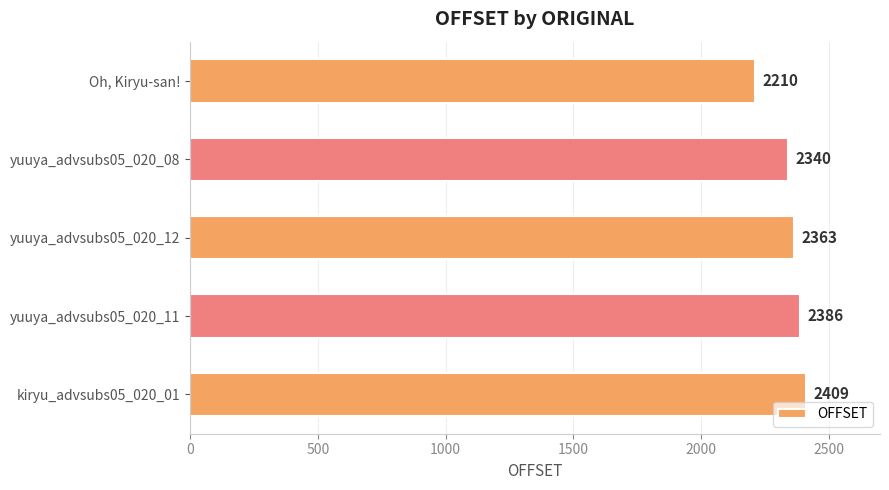

What is the difference between the second highest and second lowest values?

46